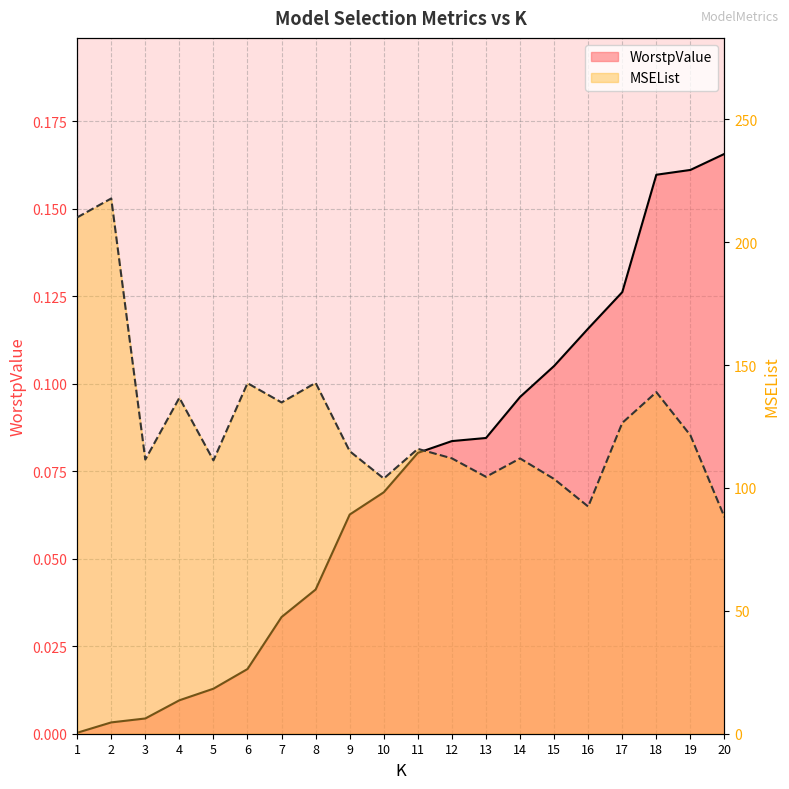

Rank the series at 2 from lowest to highest value.

WorstpValue, MSEList